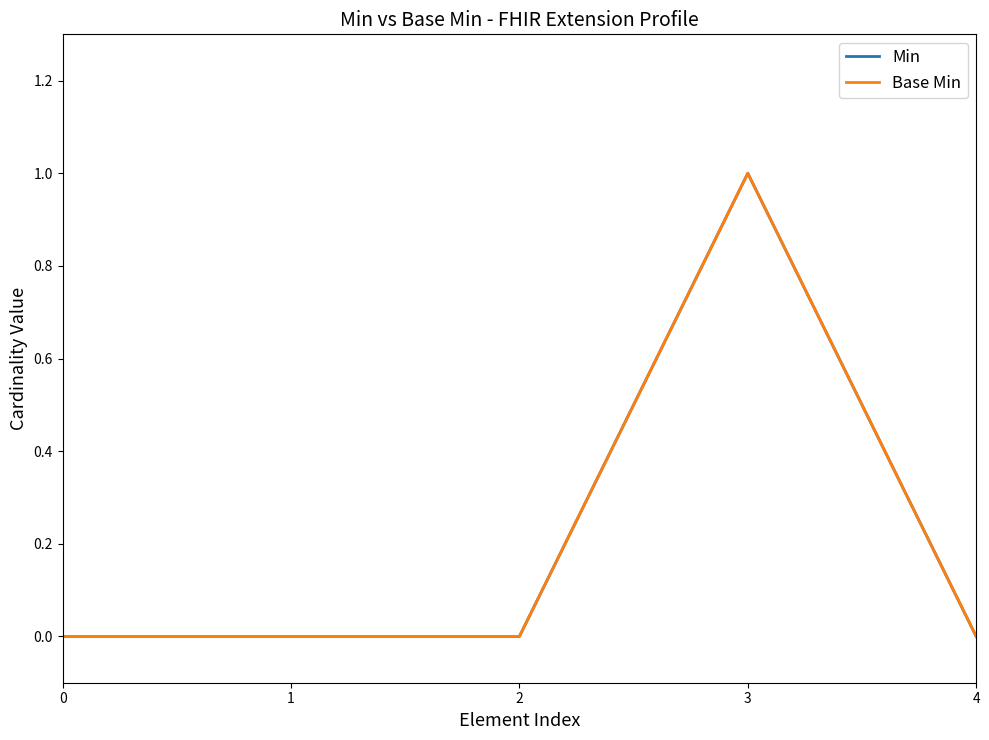

How many data points does each series have?

5